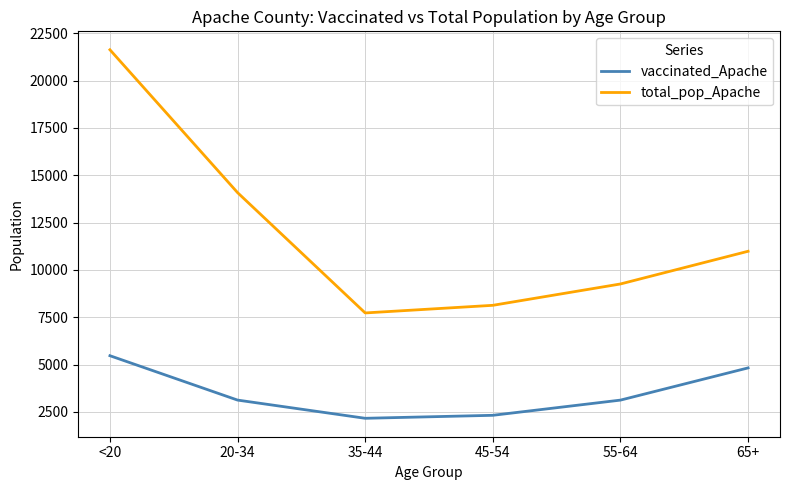

What is the difference between the maximum and second lowest values in the total_pop_Apache series?

13504